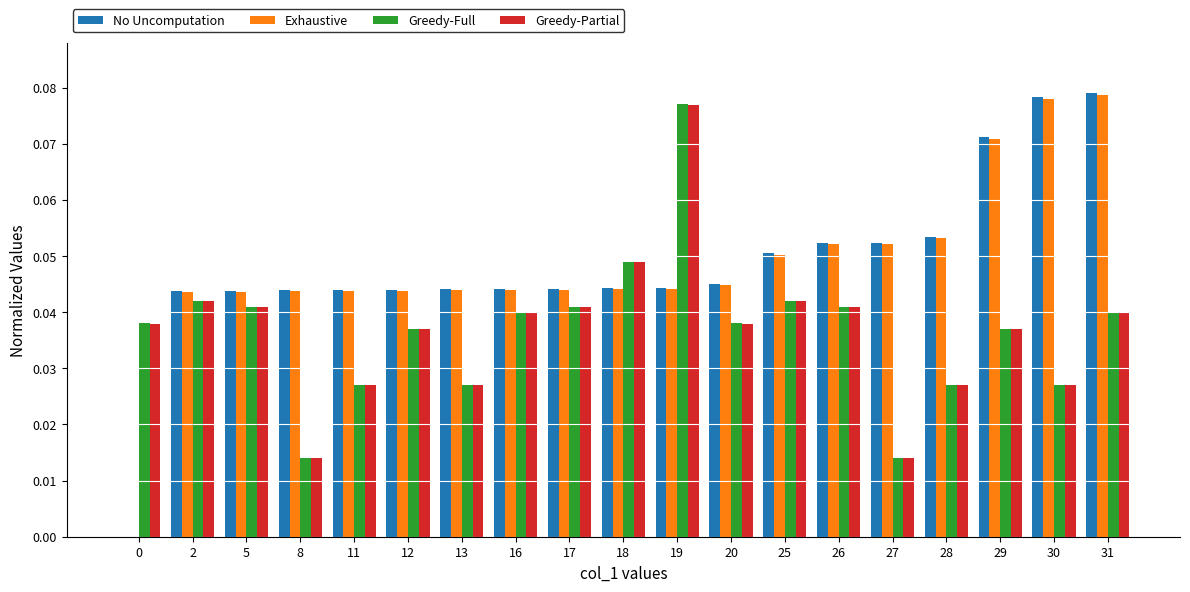

True or false: Greedy-Full has a value of 0.0 at 0.

True